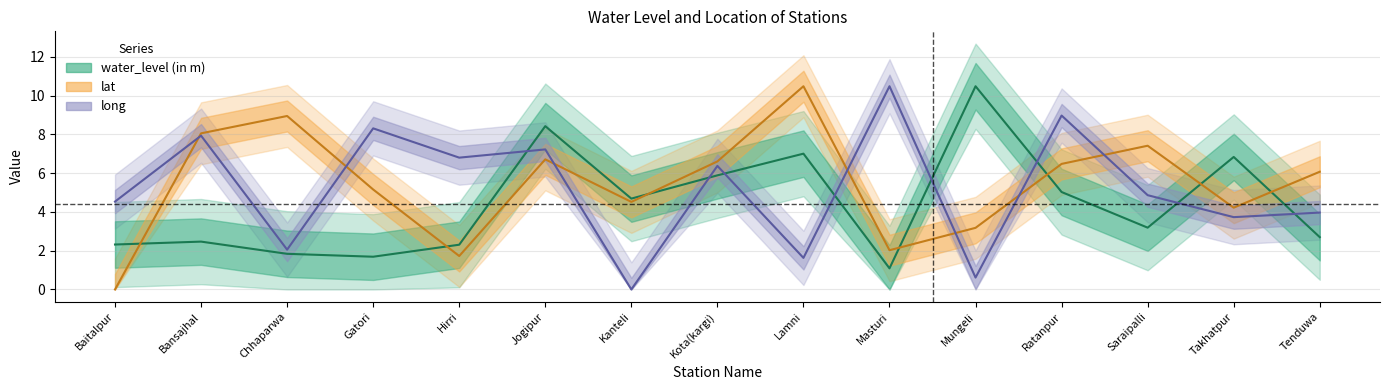

What is the difference between the maximum and minimum values in the lat series?

10.5